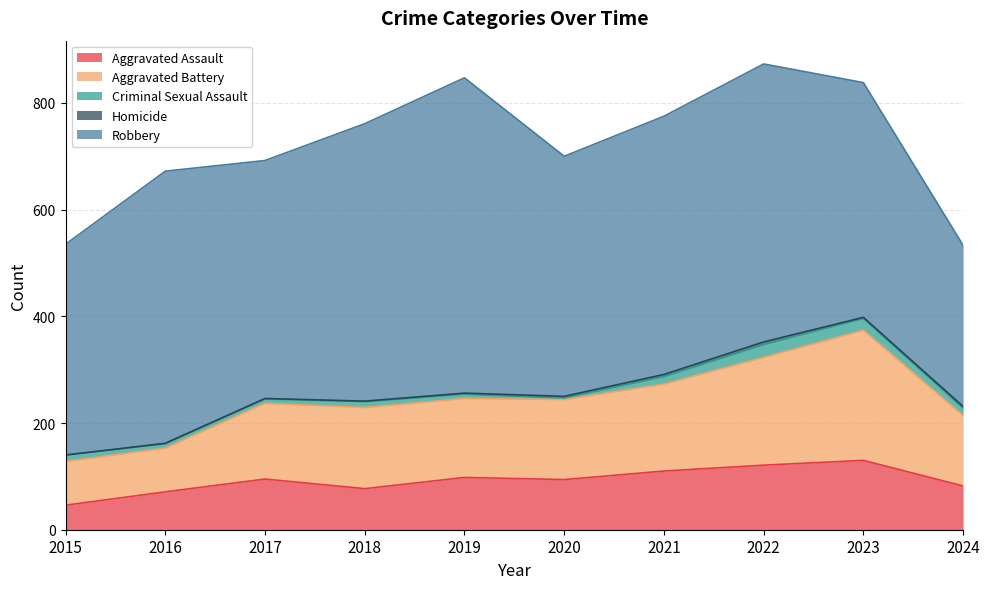

In Aggravated Assault, how many points are higher than both neighbors (excluding endpoints)?

3